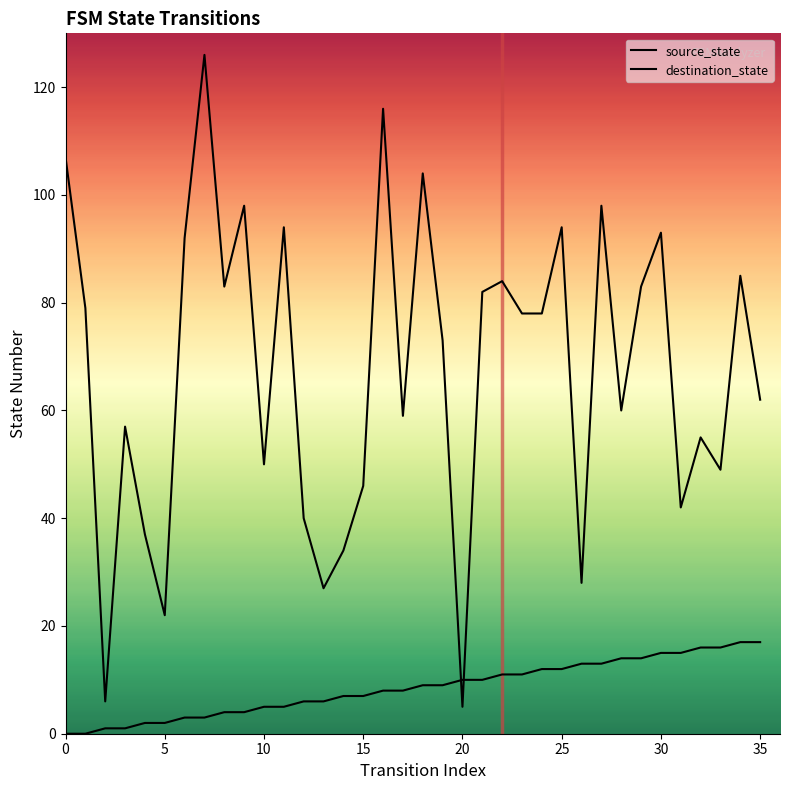

Is this an area chart (filled region under the line)?

No